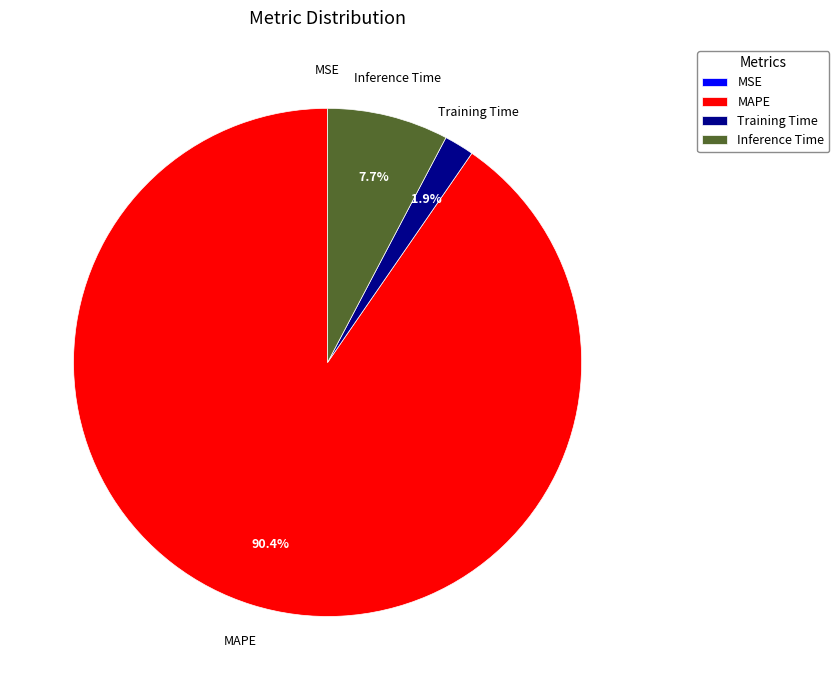

To the nearest percent, what is the average slice percentage?

25%